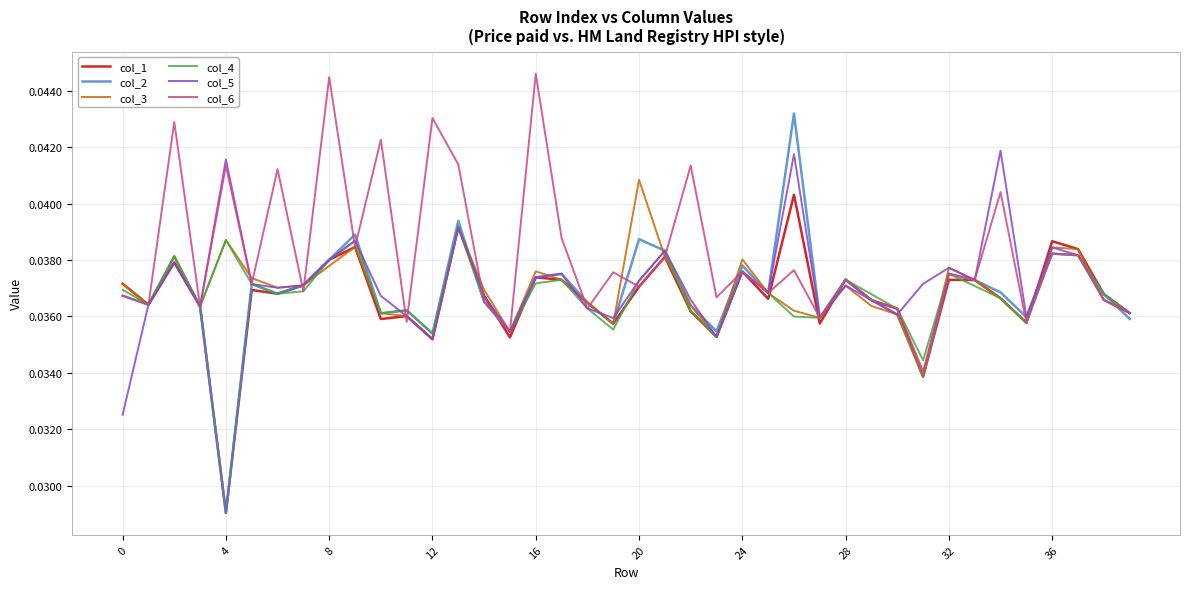

Which series has the widest spread of values?

col_2